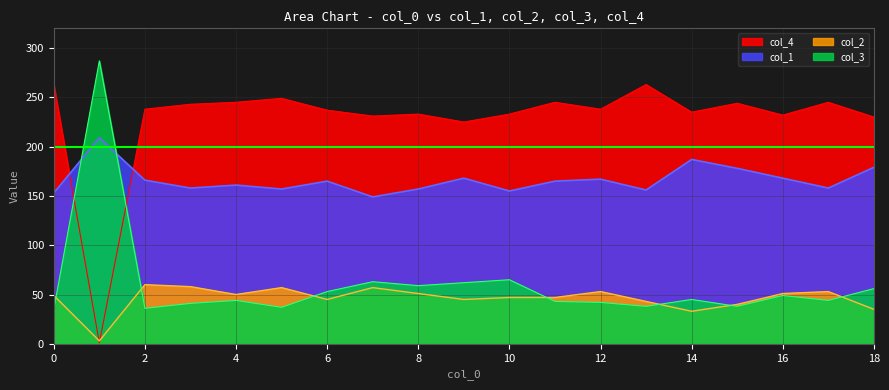

True or false: col_3 and col_1 cross at least once.

True